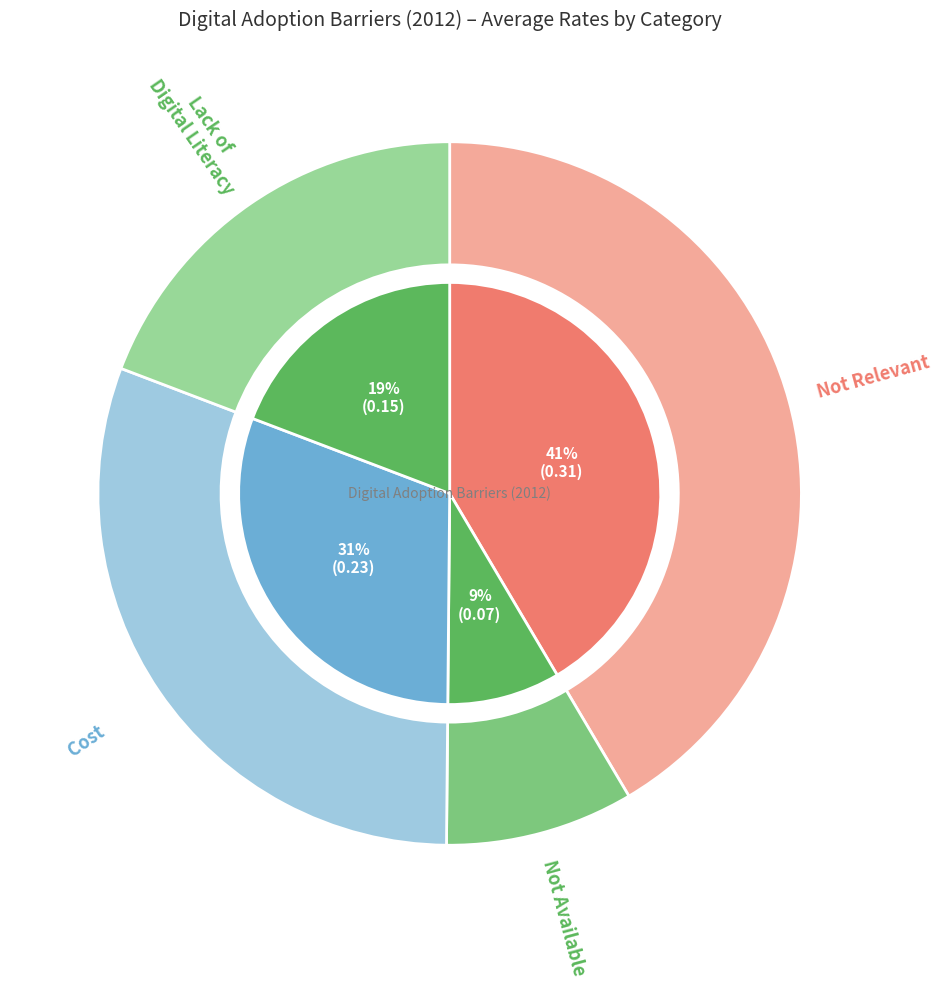

To the nearest percent, what is the combined percentage of Belief that Broadband is not Relevant and Lack of Digital Literacy Skills?

61%